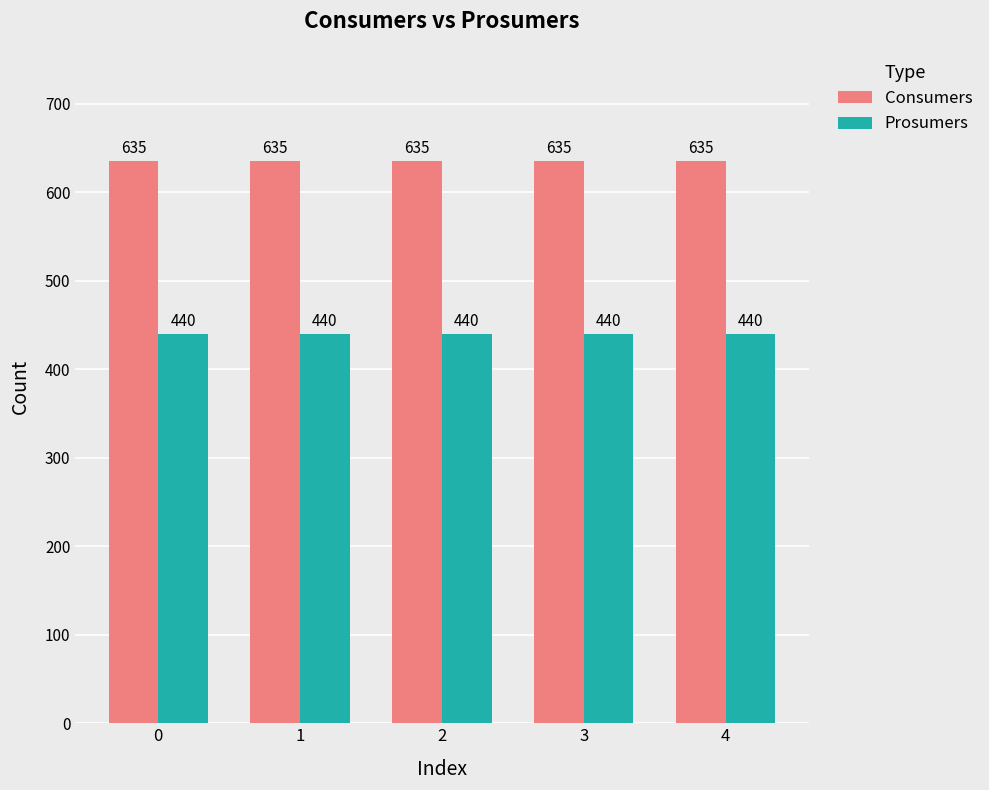

Reading left to right, extract all data points from this chart.

Consumers: 0=635	1=635	2=635	3=635	4=635
Prosumers: 0=440	1=440	2=440	3=440	4=440